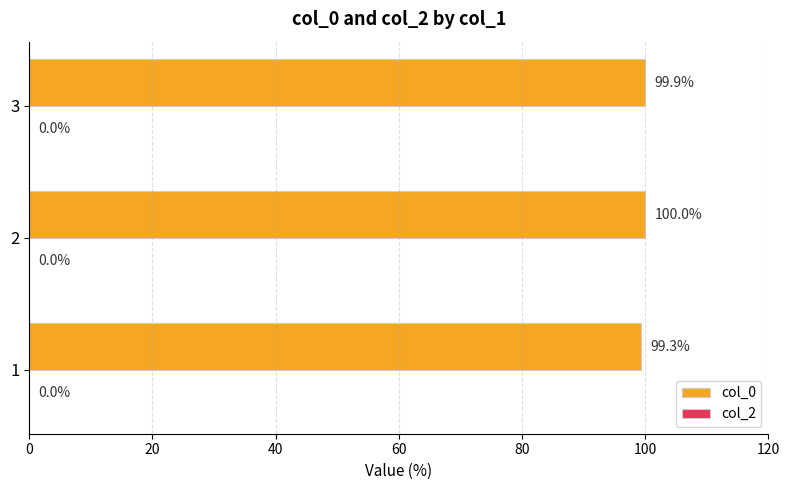

Read the value at 2.

100.0